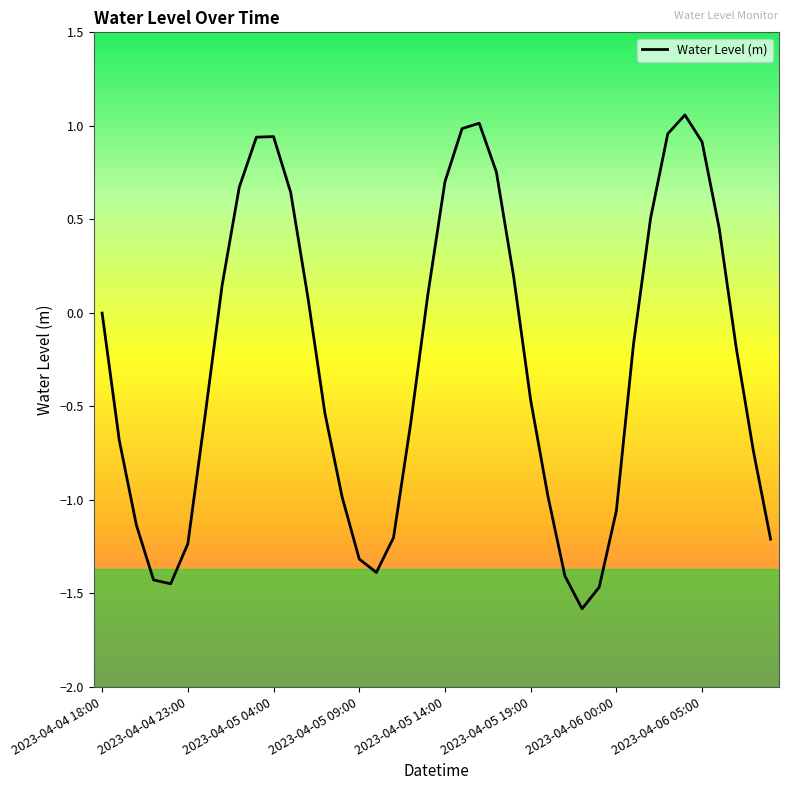

What is the minimum value shown in the chart?

-1.6